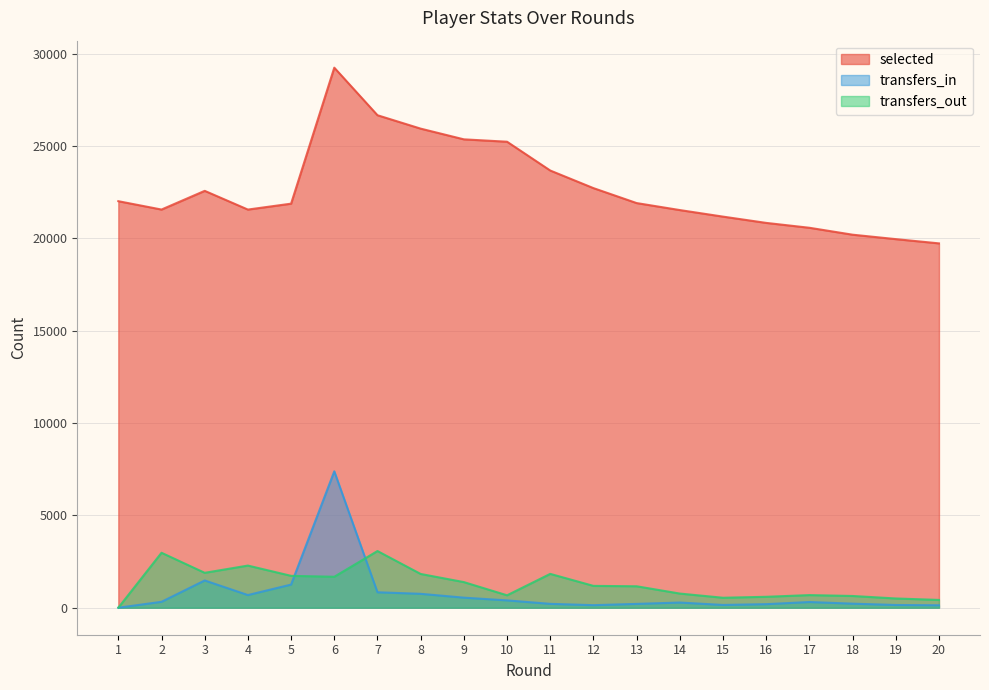

Rank the categories by selected value from lowest to highest.

20, 19, 18, 17, 16, 15, 14, 4, 2, 5, 13, 1, 3, 12, 11, 10, 9, 8, 7, 6